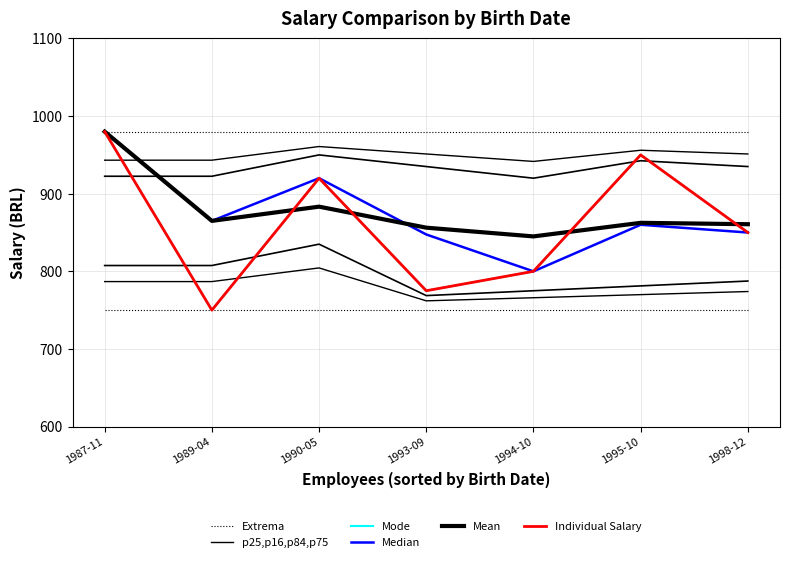

How many interior local valleys does the p25,p16,p84,p75 series have?

1